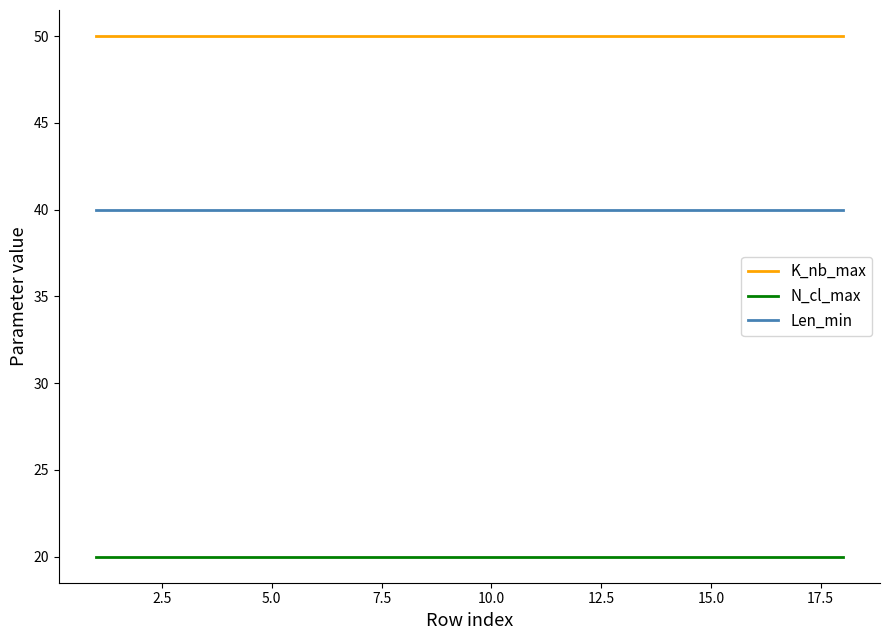

Rank the series by their maximum value, from lowest to highest.

N_cl_max, Len_min, K_nb_max